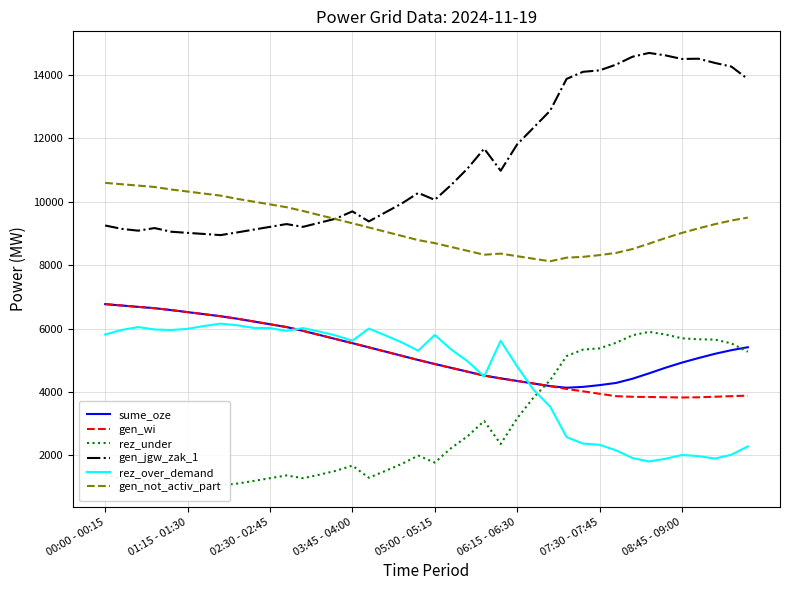

Count the number of categories in the chart.

40